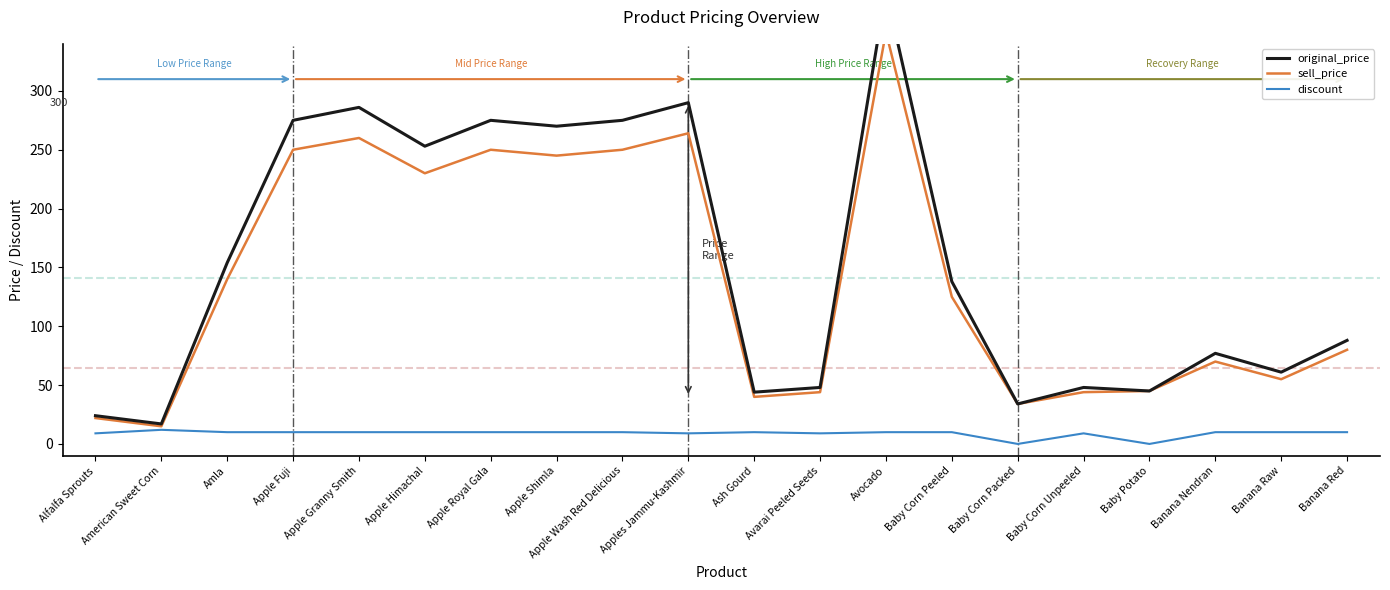

Which series has the largest total across all categories?

original_price